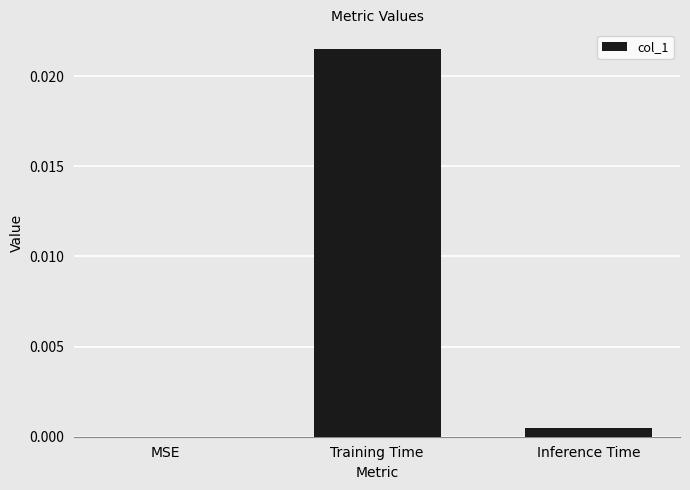

Between MSE and Training Time, which is larger?

Training Time